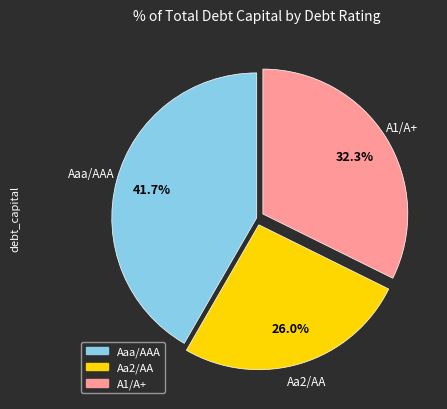

To the nearest percent, what is the difference between the largest and smallest slice percentages?

16%